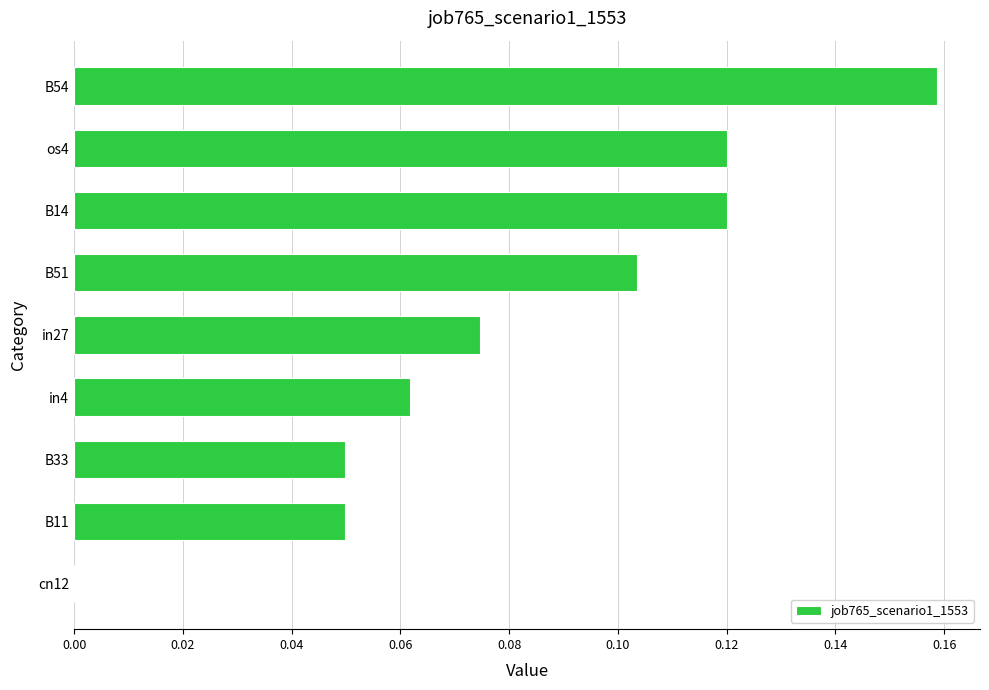

Which has a higher value, B51 or in27?

B51